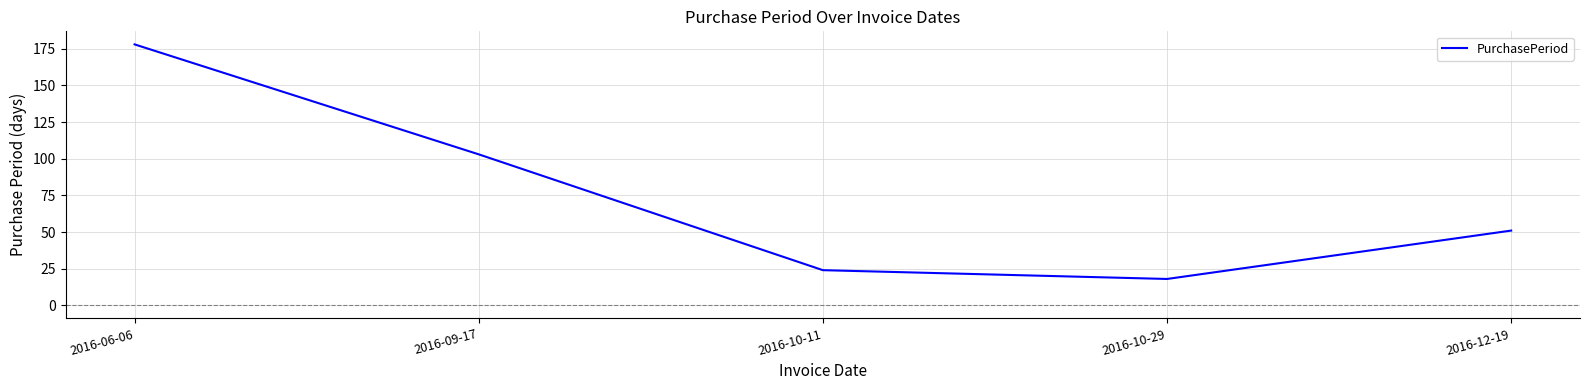

How many distinct data groups are displayed?

1